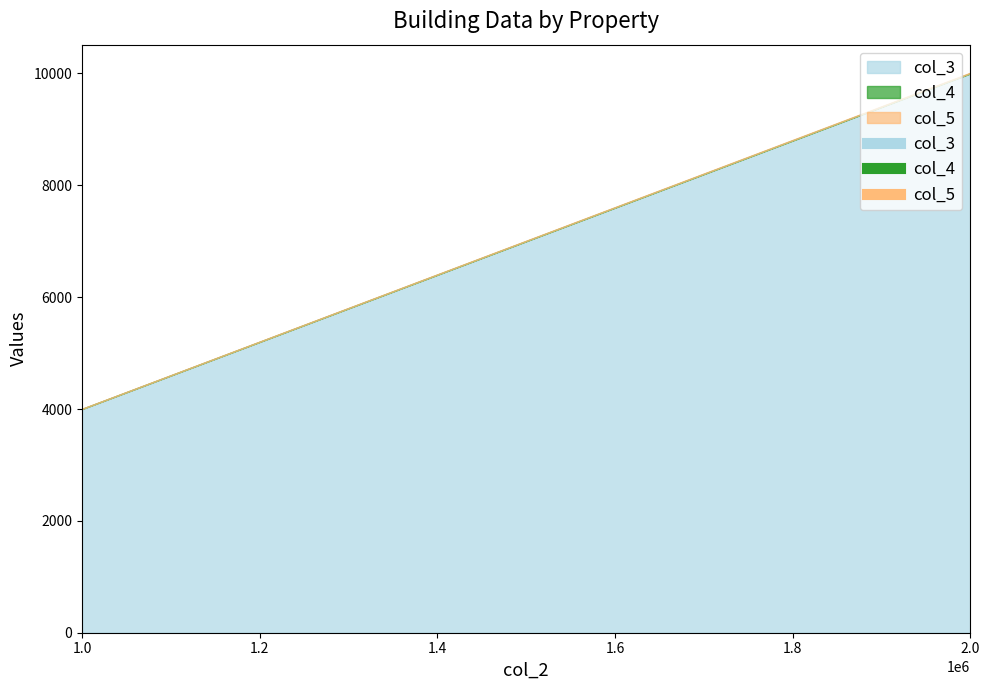

What is the difference between the maximum and minimum values in the col_5 series?

5